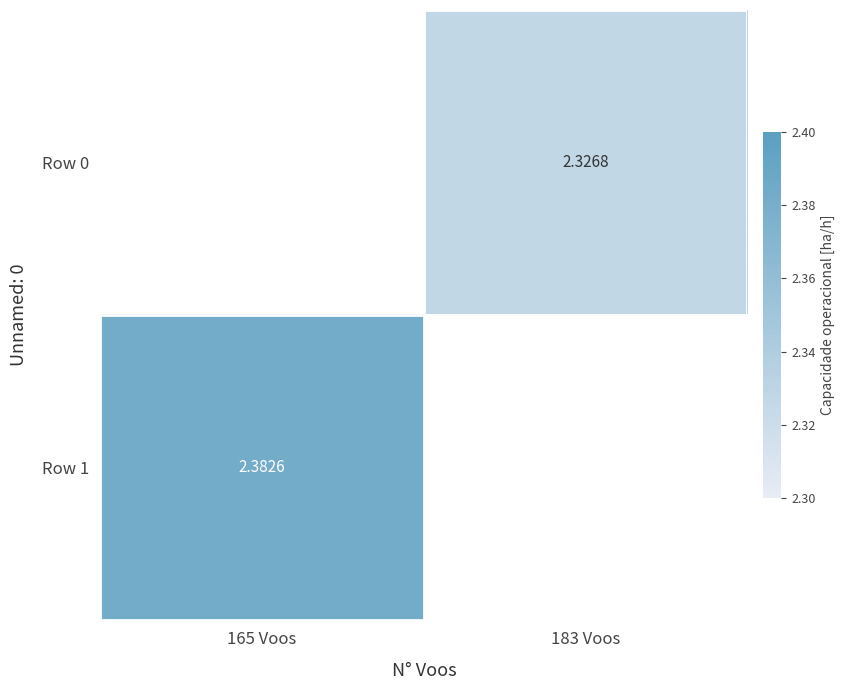

Is the value of Row 0 at 183 Voos greater than the value of Row 1 at 165 Voos?

No